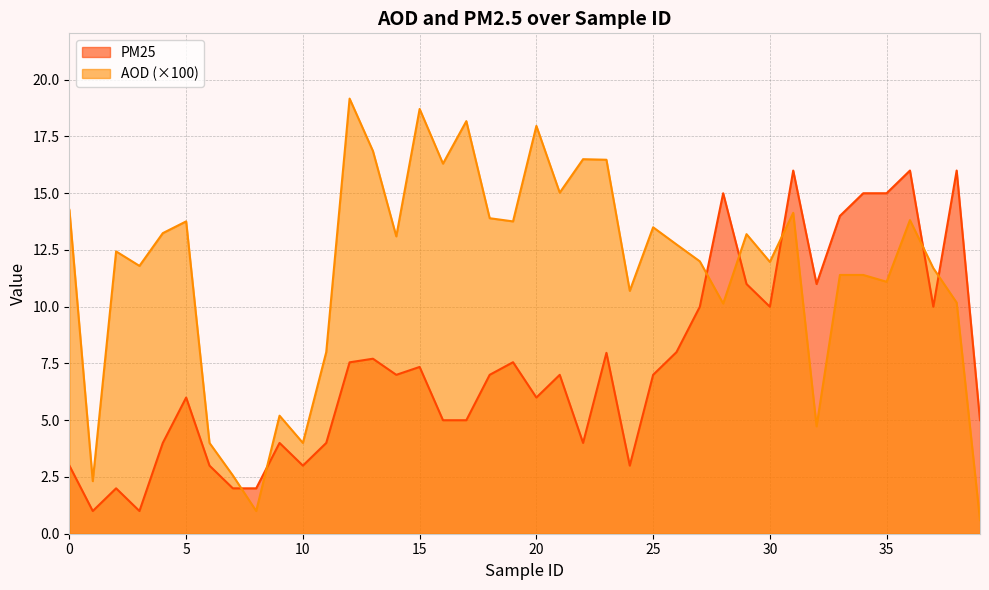

Which category has the lowest value across all series?

39